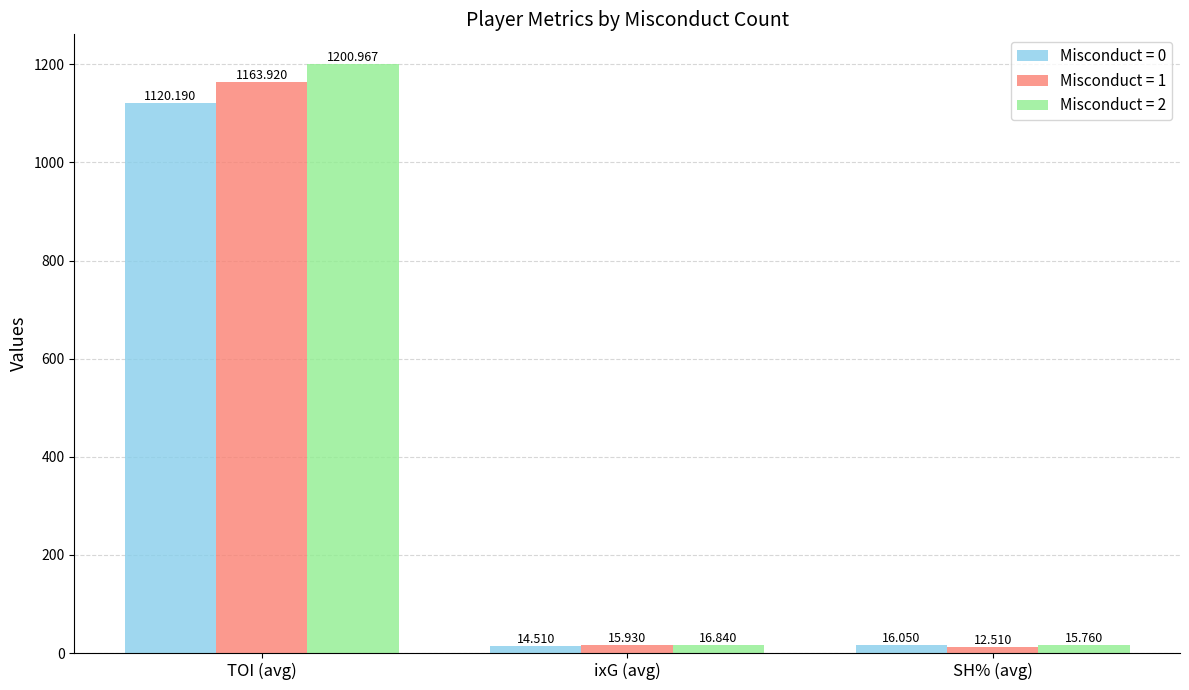

Is the value of Misconduct = 1 at ixG (avg) greater than the value of Misconduct = 0 at ixG (avg)?

Yes